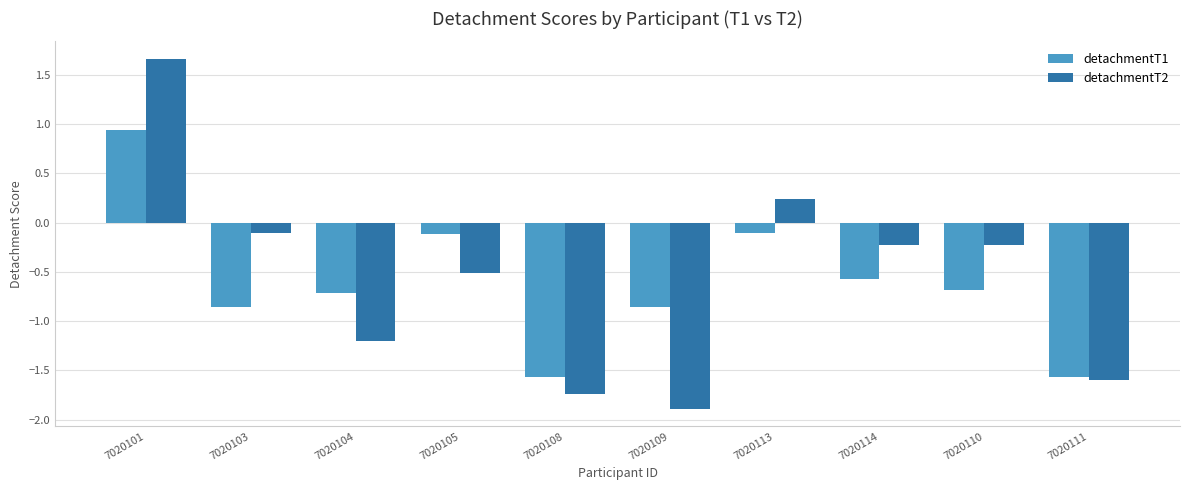

The value of detachmentT1 at 7020110 is -0.4. True or false?

False